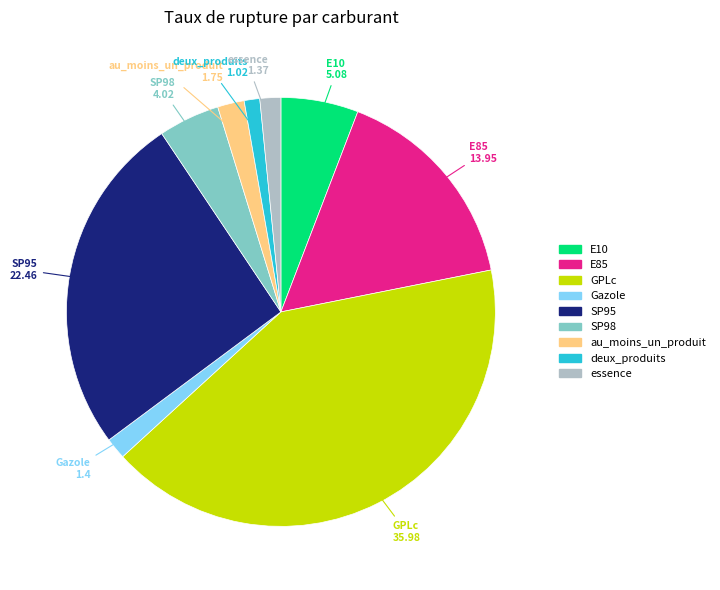

Do GPLc and SP98 together represent more than half of the pie?

No